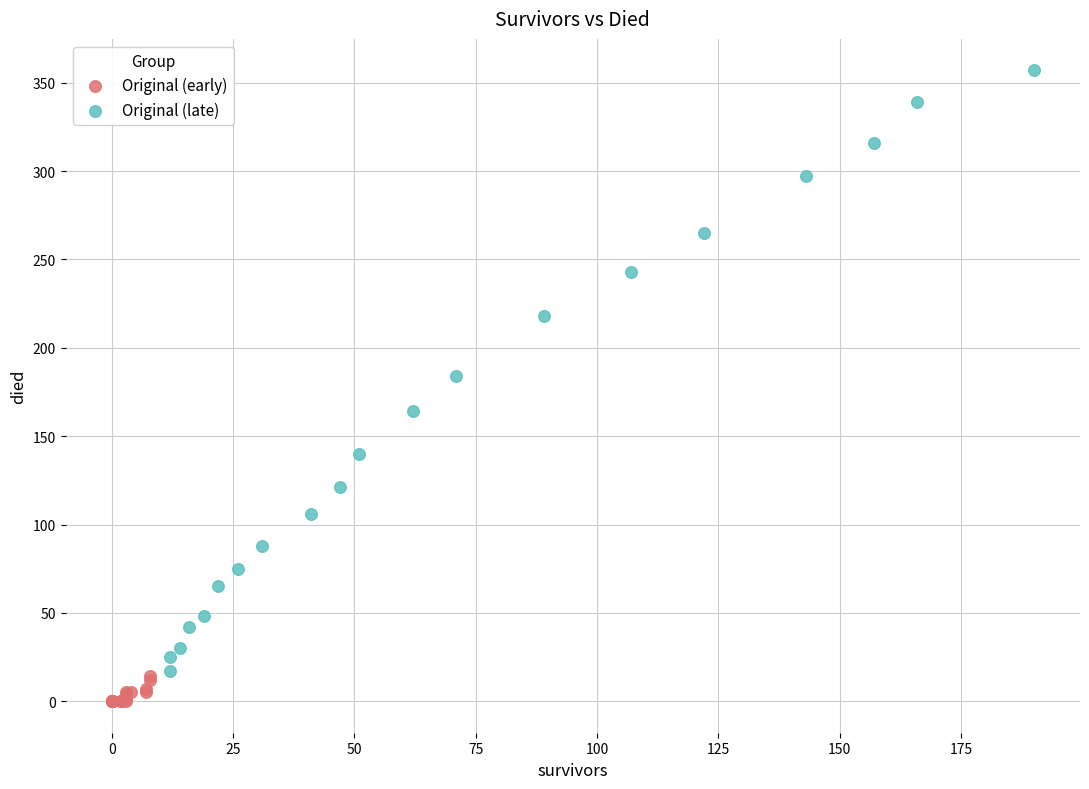

Which series contains the lowest Y value?

Original (early)